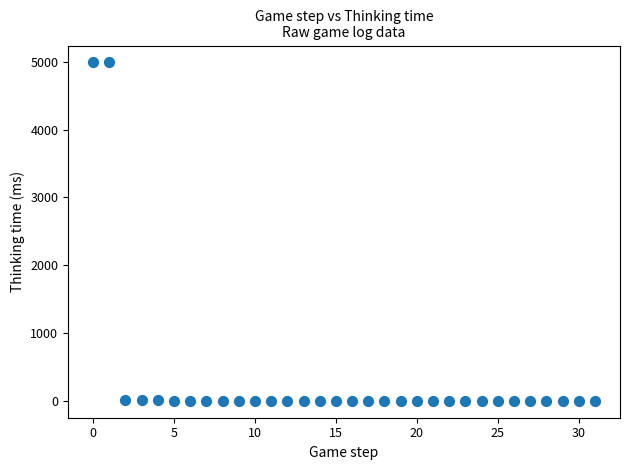

What is the range of Y values (max minus min)?

4992